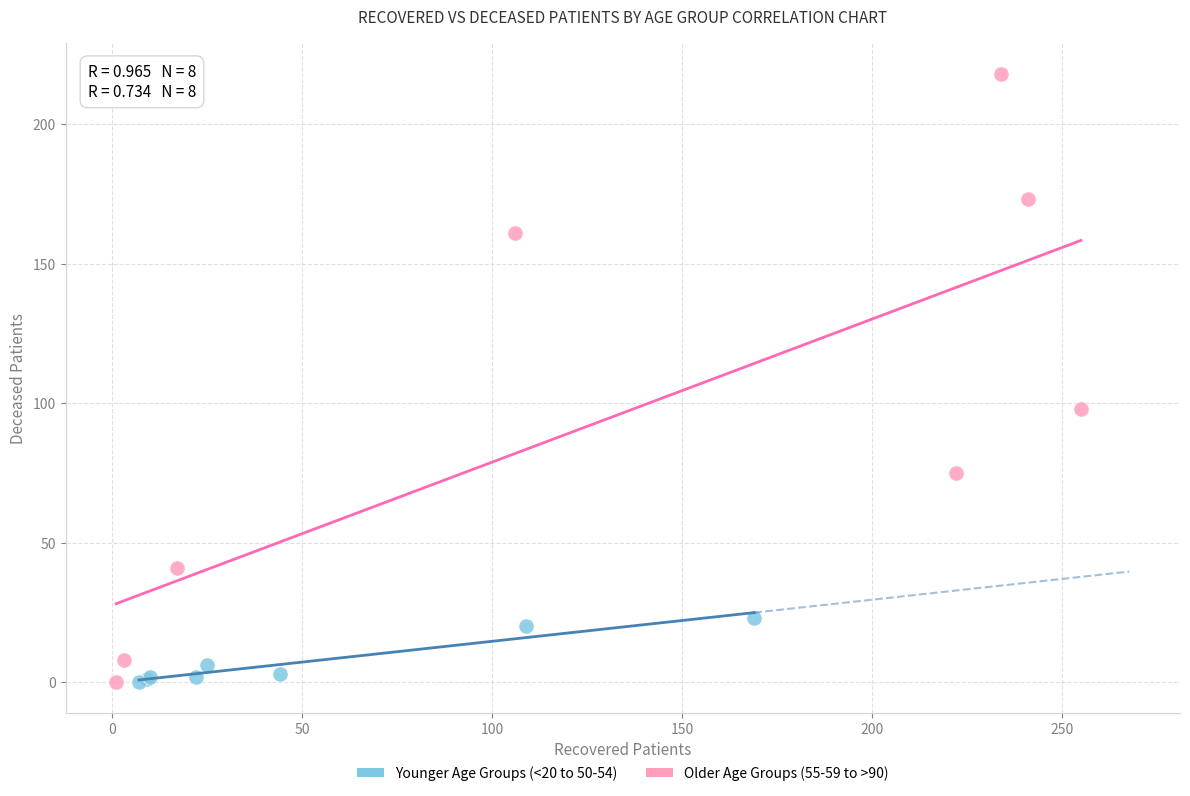

Which series has the widest spread of Y values?

Older Age Groups (55-59 to >90)